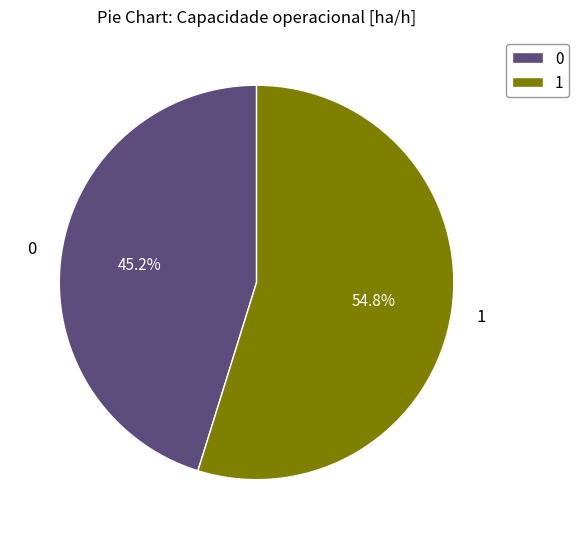

What percentage do 1 and 0 together represent?

100.0%